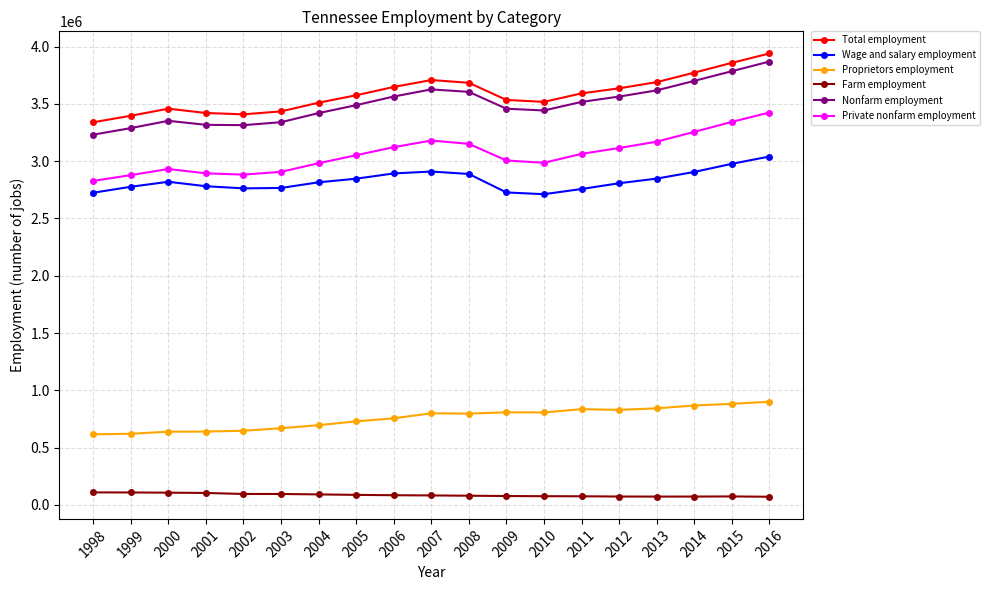

True or false: Proprietors employment and Wage and salary employment intersect in this chart.

False